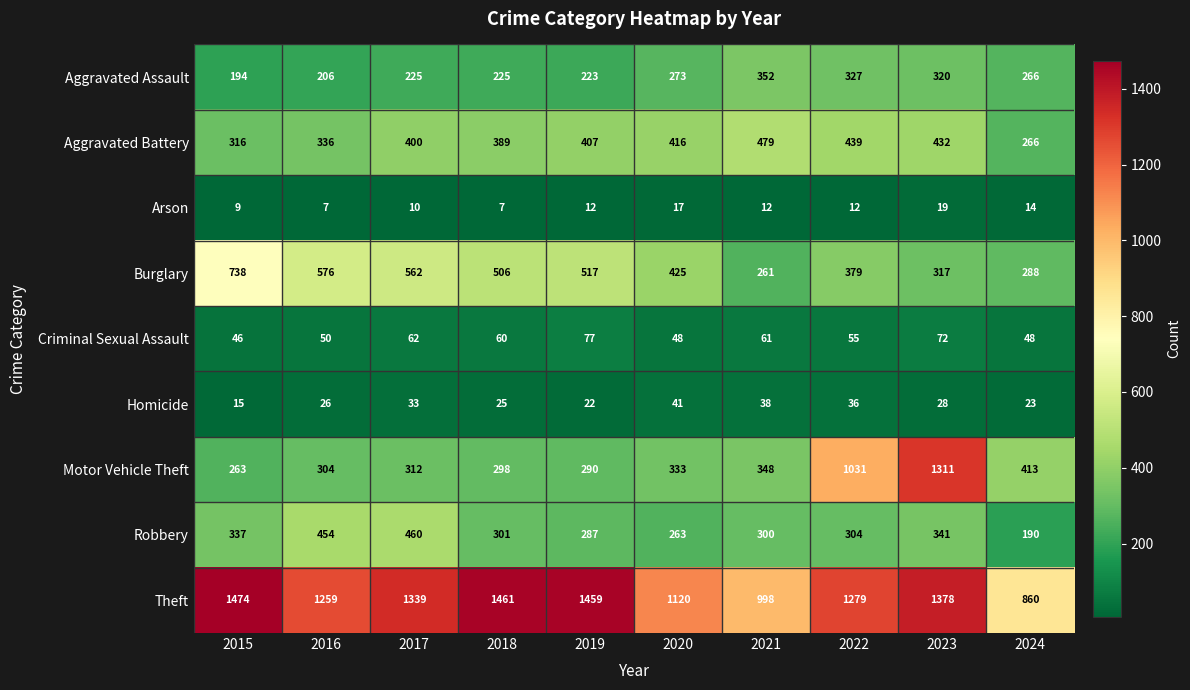

What is the sum of all Robbery values?

3237